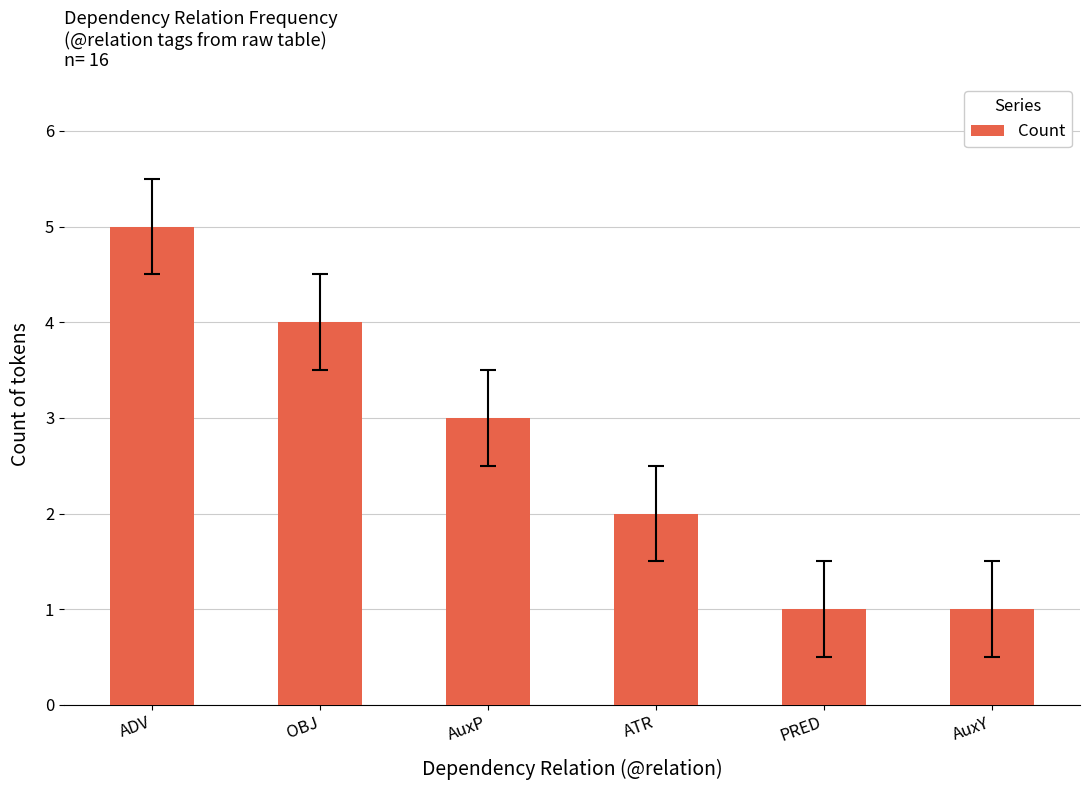

What is the difference between the values at OBJ and ADV?

1